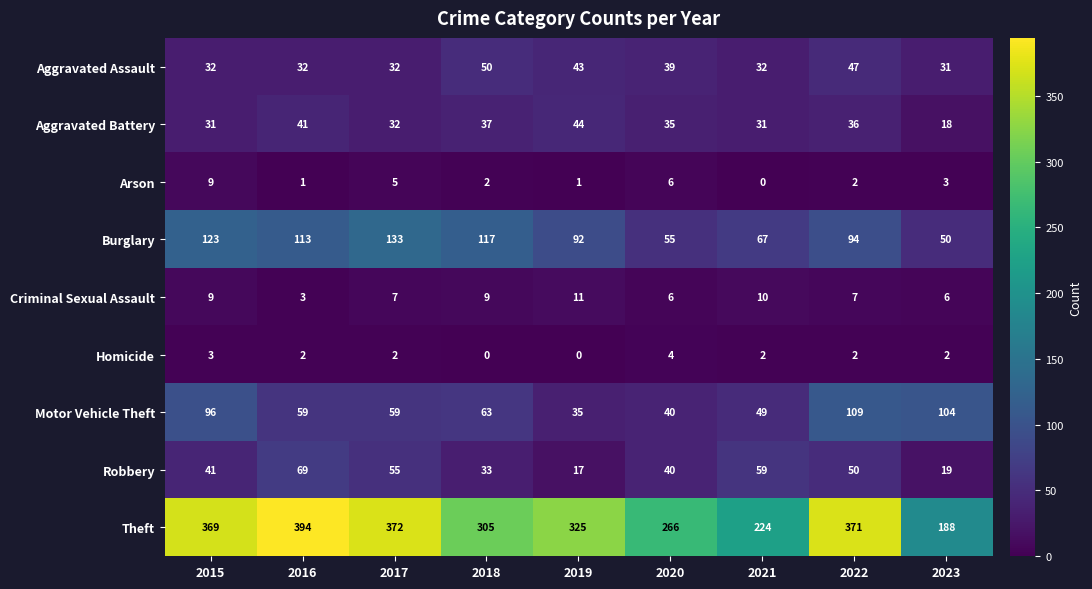

At which label does Burglary first exceed 94?

2015